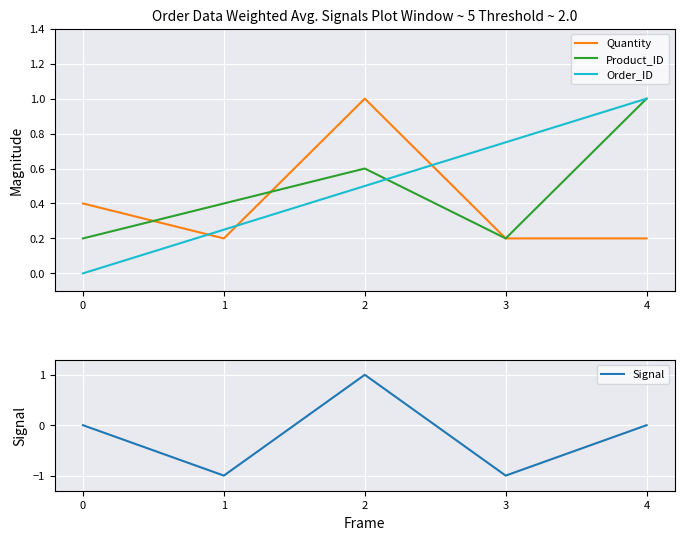

The value of Order_ID at 1 is 0.1. True or false?

False